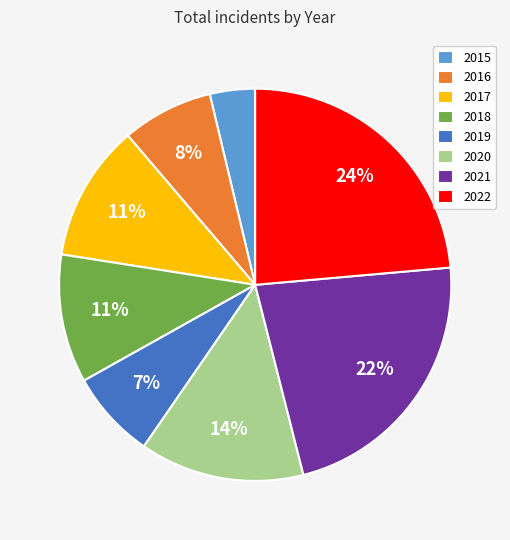

The 2019 slice represents 1% of the pie. True or false?

False